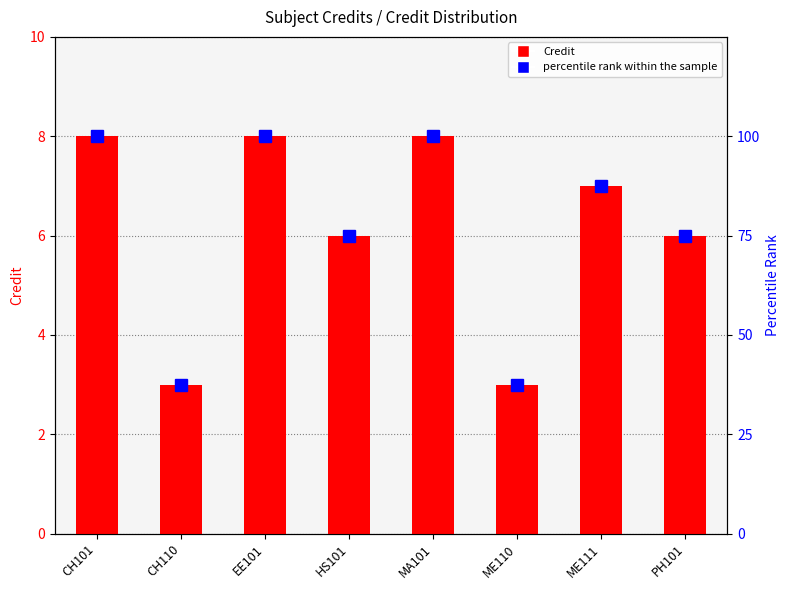

Which series has the largest total across all categories?

percentile rank within the sample